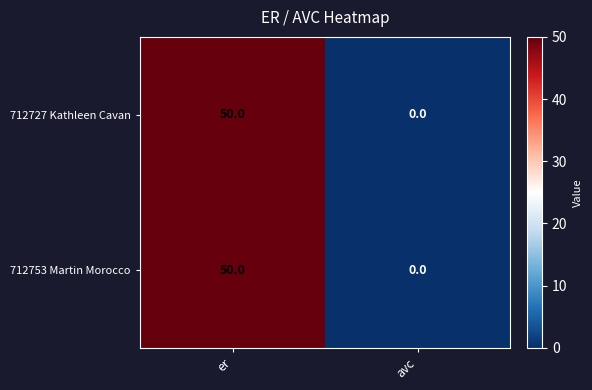

What is the approximate value of 712727 Kathleen Cavan at er, to the nearest 5?

50